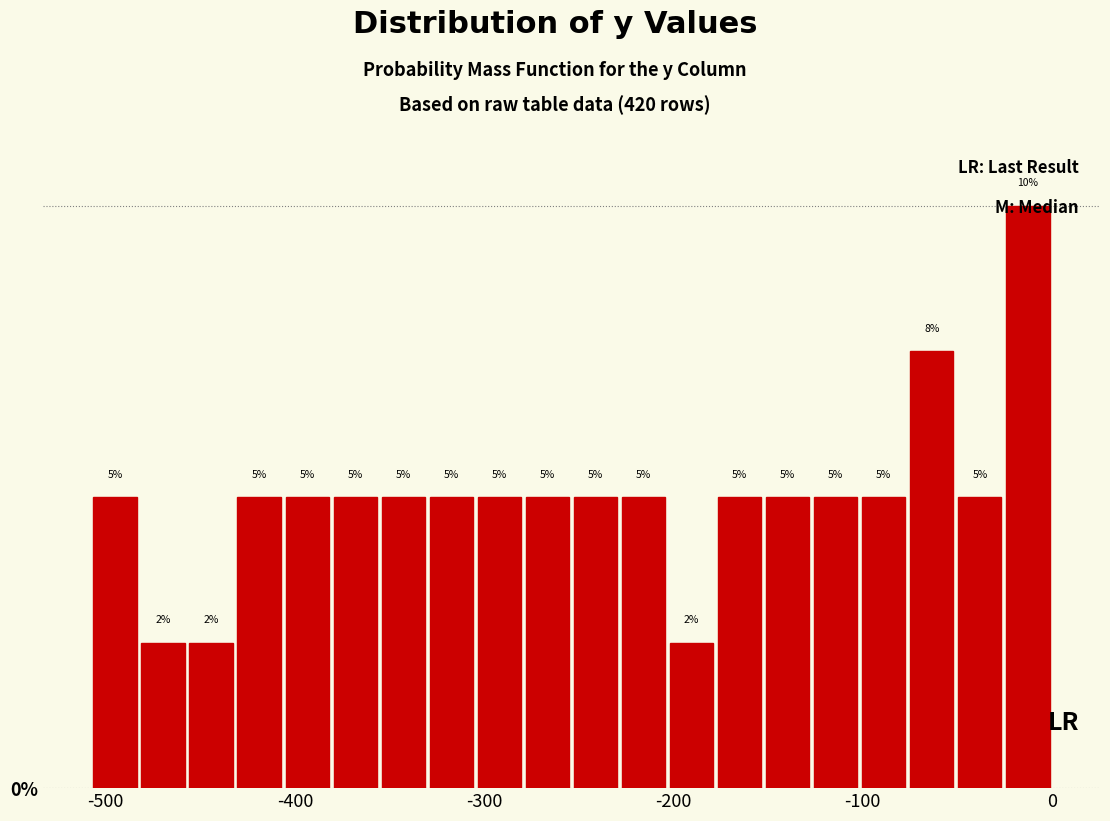

Around what value on the x-axis is the tallest bar? Give the approximate position of its centre, as read against the axis.

-10